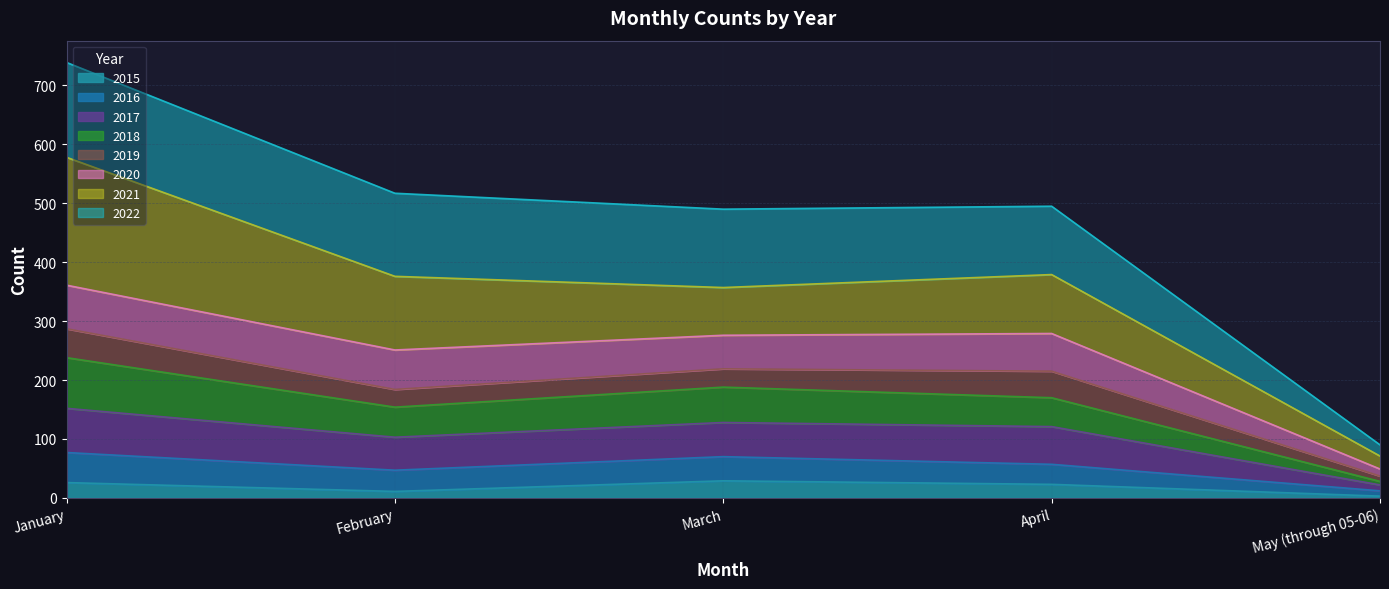

At which category is the sum across all series the highest?

January